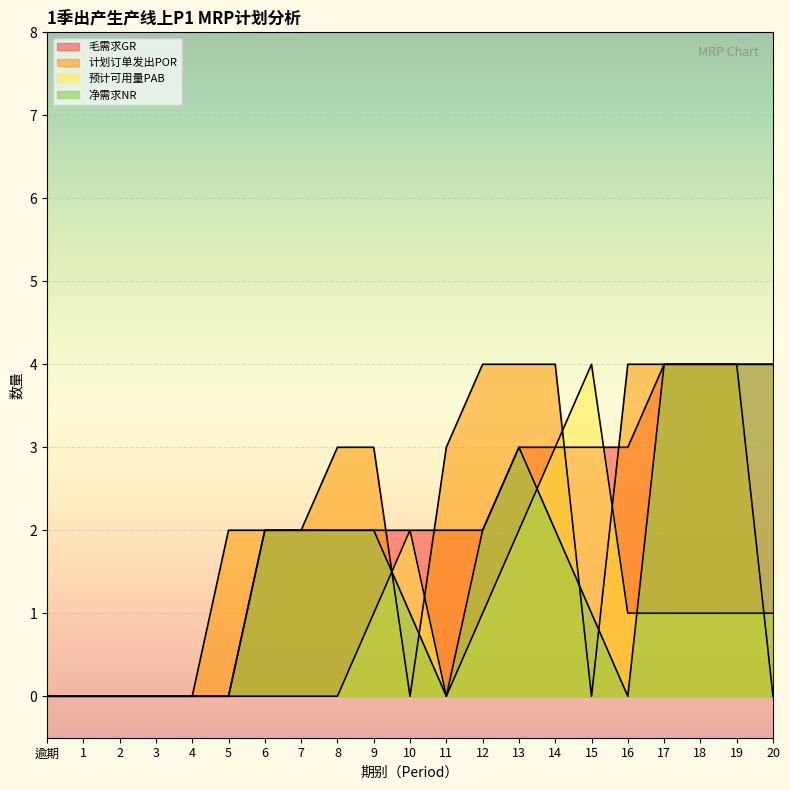

How many lines are shown in the chart?

4